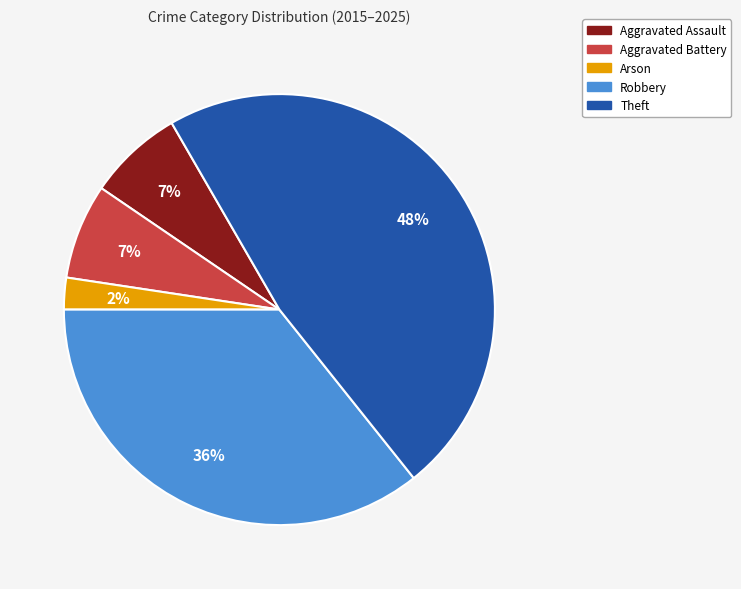

Approximately how many times larger is the value at Arson compared to Aggravated Assault?

0.3